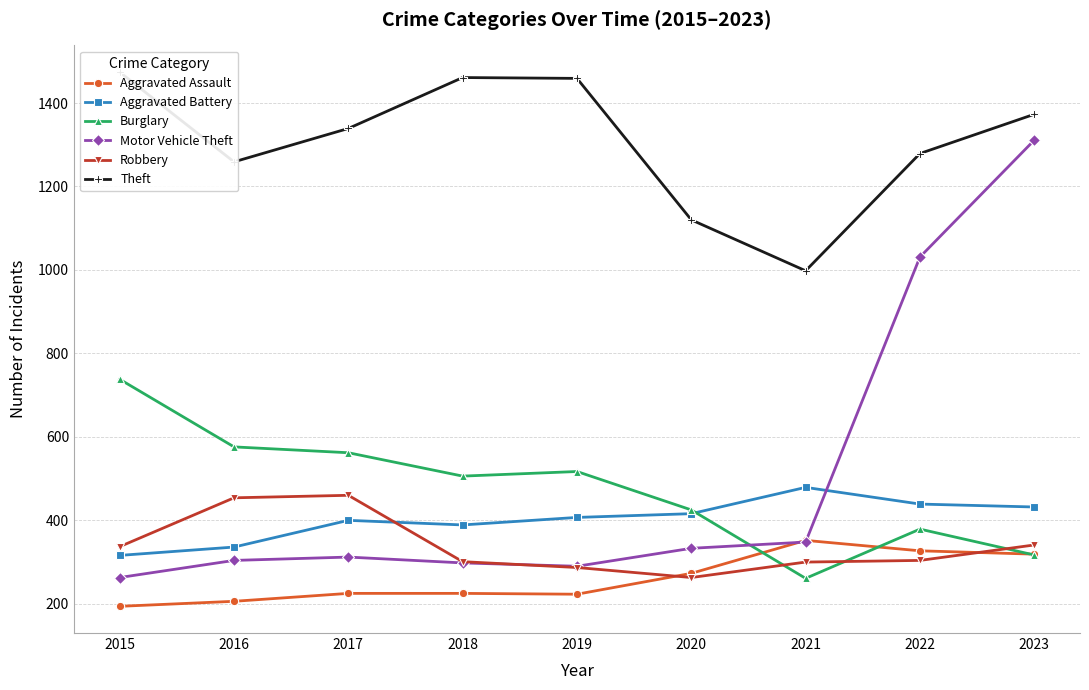

Is the value of Motor Vehicle Theft at 2020 greater than the value of Robbery at 2017?

No